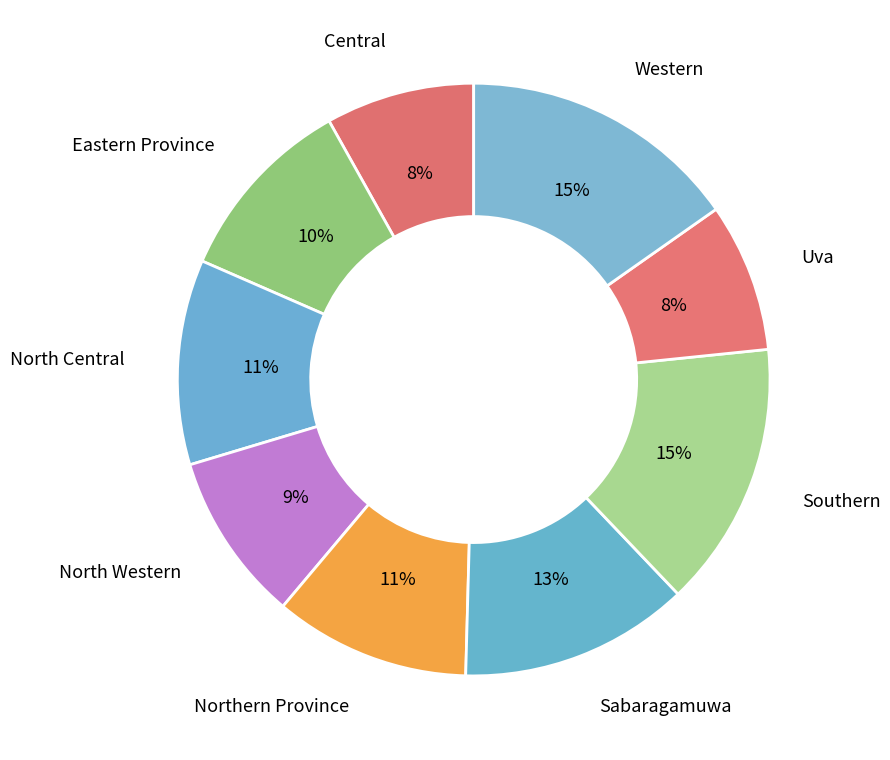

Is there any slice that represents more than half of the pie?

No